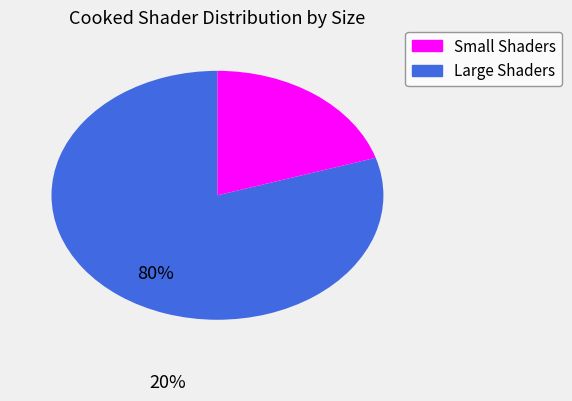

Does any single category account for the majority?

Yes